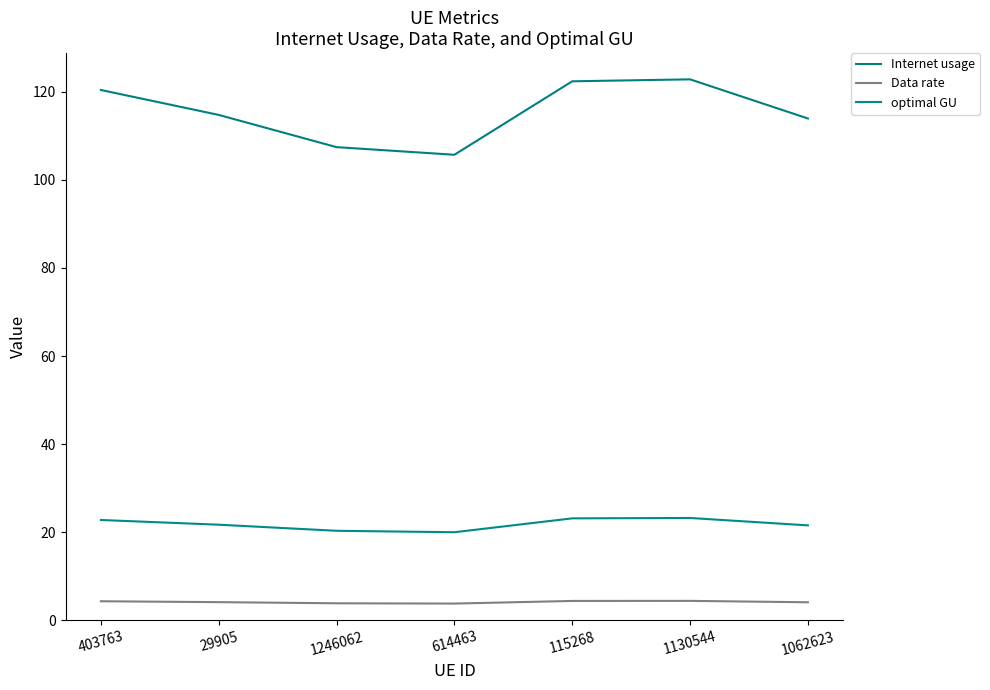

Reading left to right, list all the values displayed in this chart.

Internet usage: 403763=120.4	29905=114.8	1246062=107.4	614463=105.7	115268=122.4	1130544=122.8	1062623=114.0
Data rate: 403763=4.3	29905=4.1	1246062=3.8	614463=3.8	115268=4.4	1130544=4.4	1062623=4.1
optimal GU: 403763=22.8	29905=21.7	1246062=20.3	614463=20.0	115268=23.1	1130544=23.2	1062623=21.5